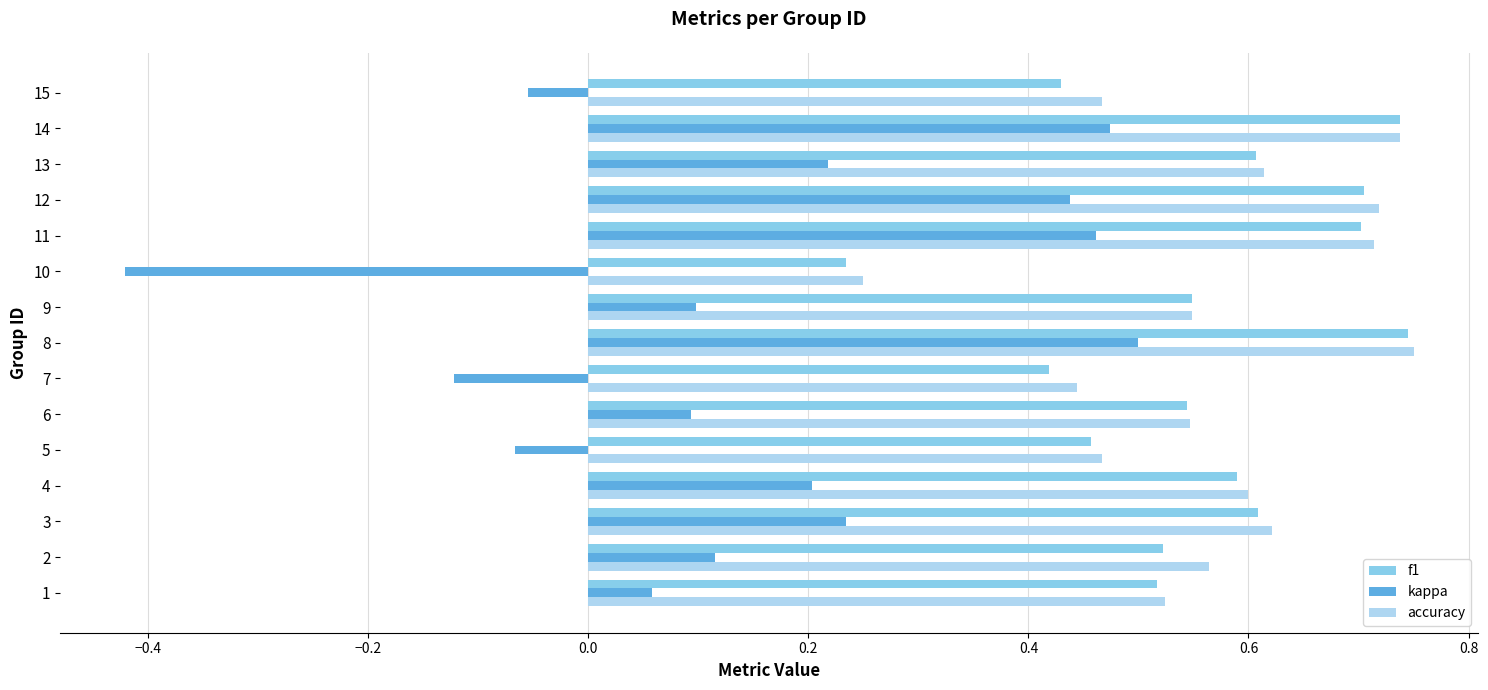

Where is f1 nearest to the value 0?

10